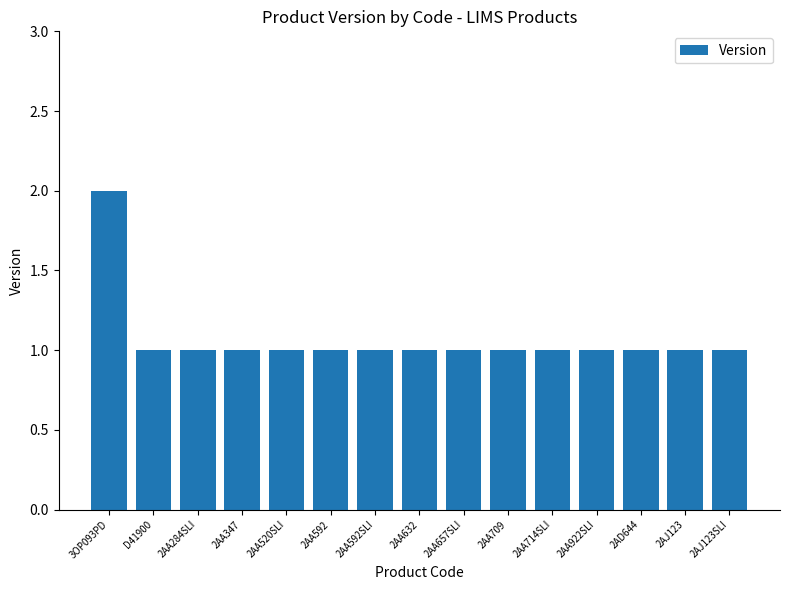

True or false: the data shows 0 at 2AA657SLI.

False